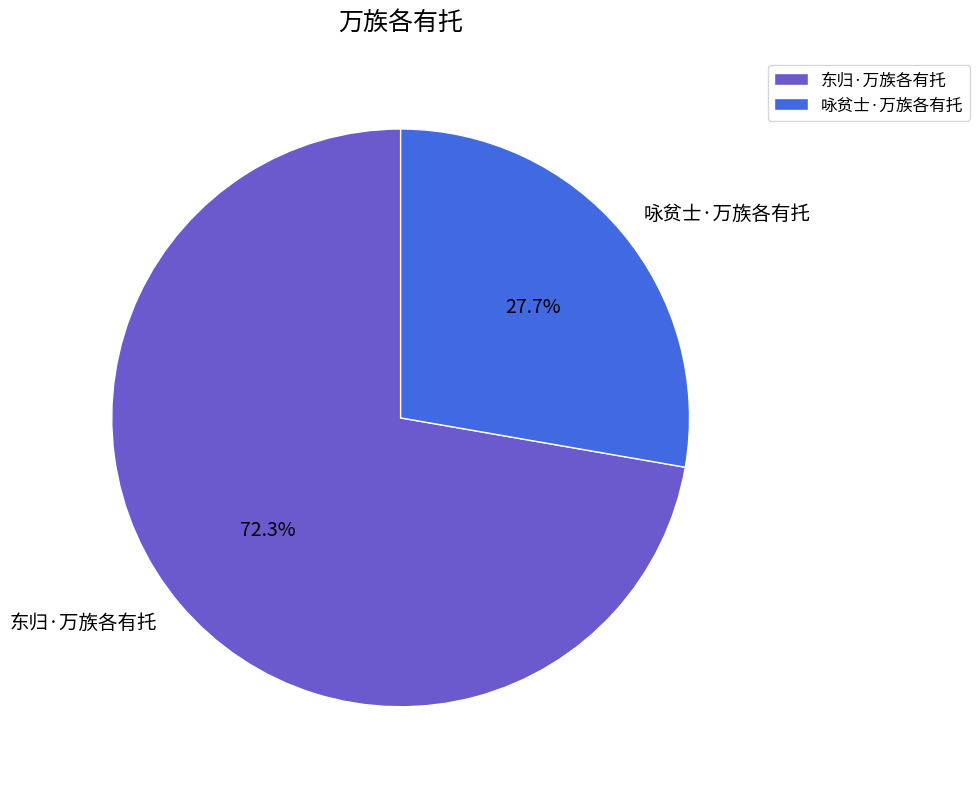

To the nearest percent, what percentage of the pie is 咏贫士·万族各有托?

28%